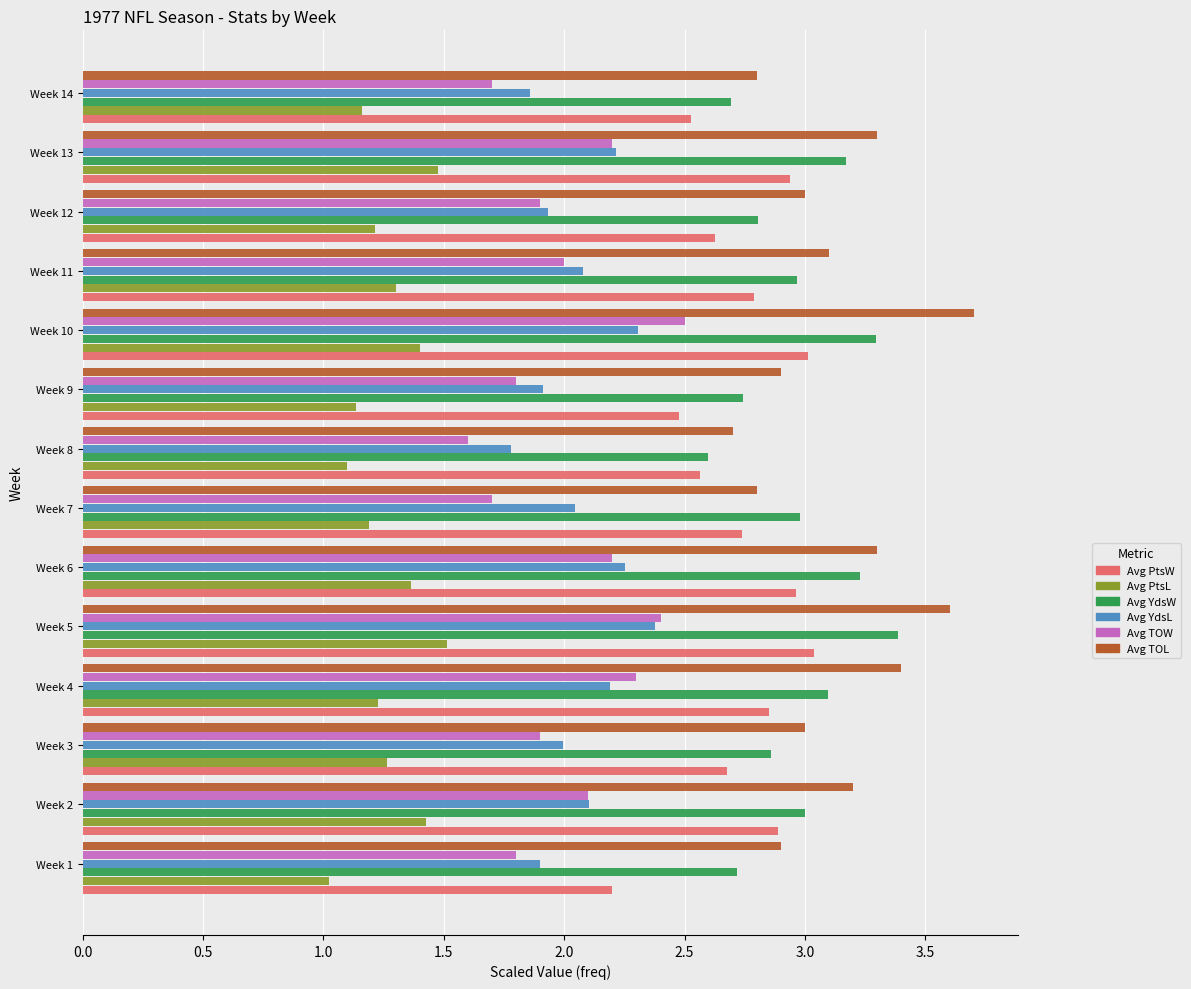

What is the total value across all series at Week 14?

12.7